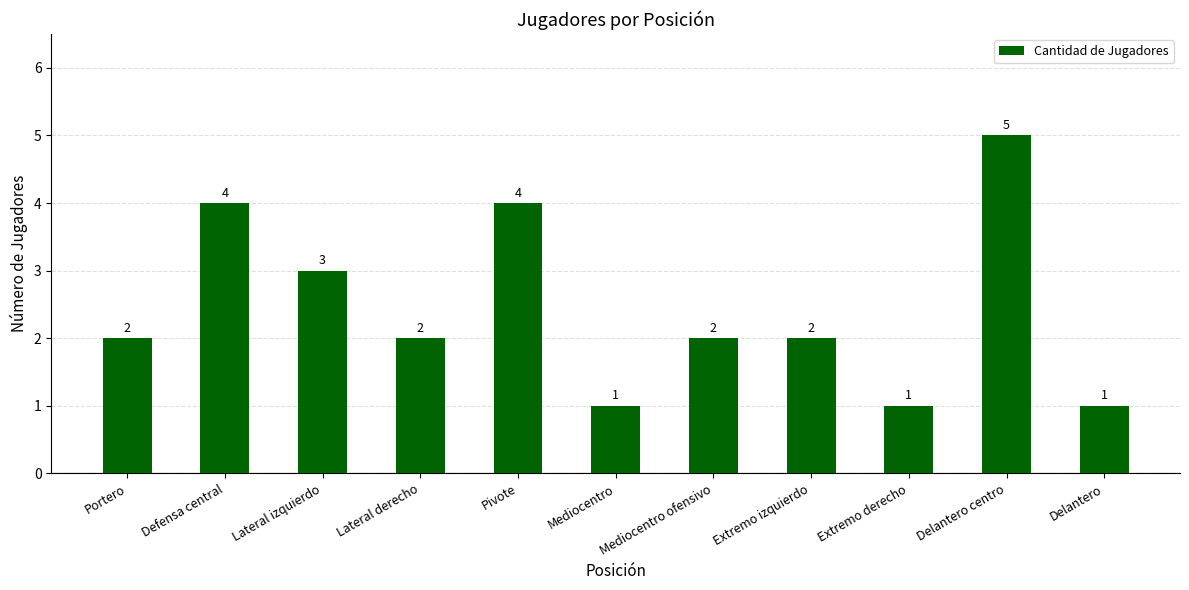

Are the bars grouped side by side (vs. stacked)?

No